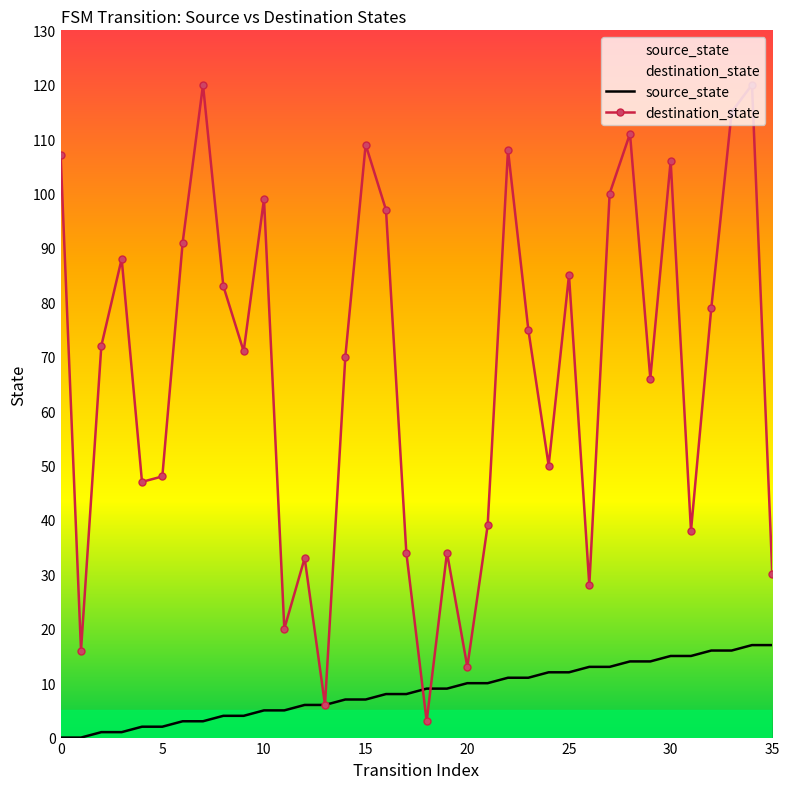

Reading left to right, extract all data points from this chart.

source_state: 0	0	1	1	2	2	3	3	4	4	5	5	6	6	7	7	8	8	9	9	10	10	11	11	12	12	13	13	14	14	15	15	16	16	17	17
destination_state: 107	16	72	88	47	48	91	120	83	71	99	20	33	6	70	109	97	34	3	34	13	39	108	75	50	85	28	100	111	66	106	38	79	115	120	30